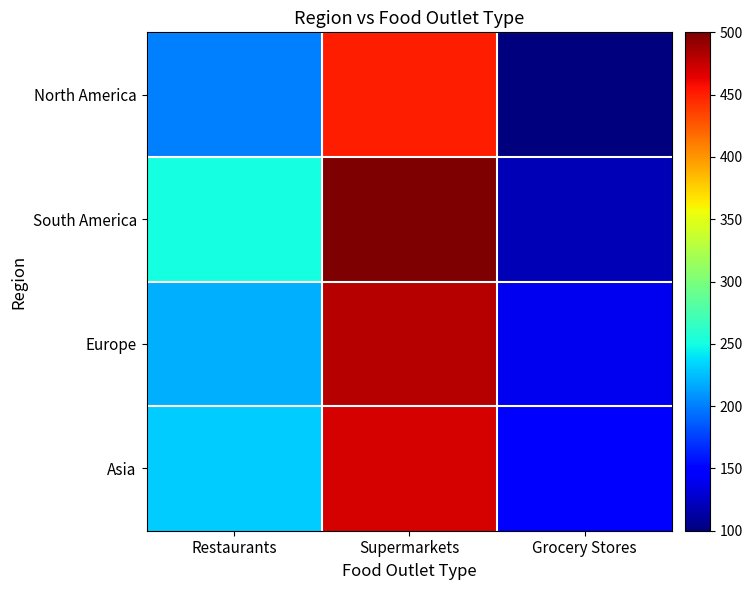

Rank the series by their maximum value, from lowest to highest.

North America, Asia, Europe, South America